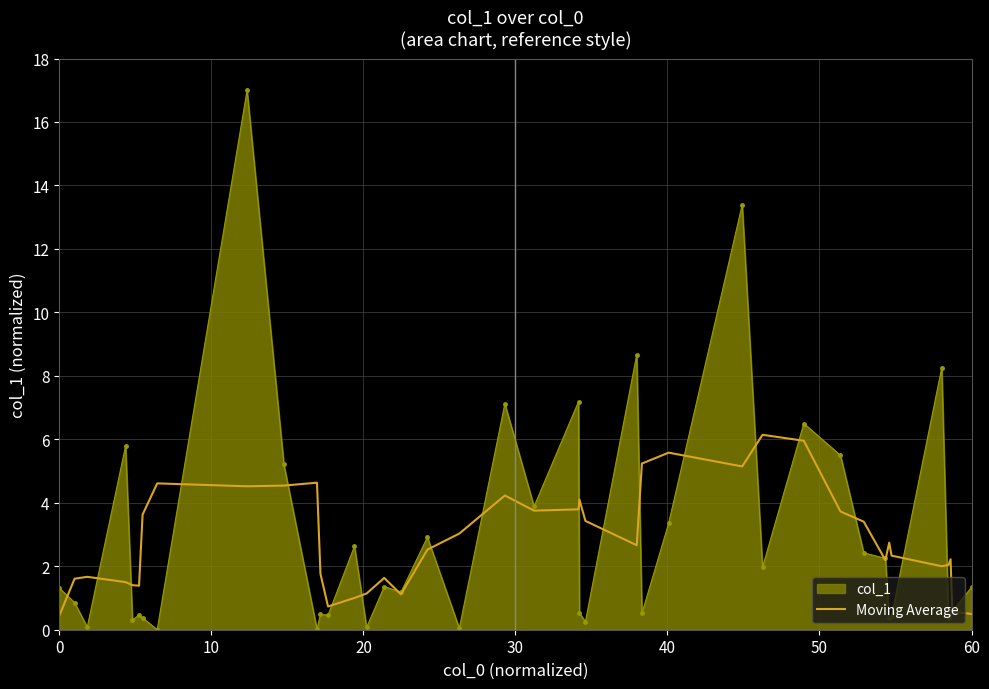

What is the greatest value displayed?

17.0